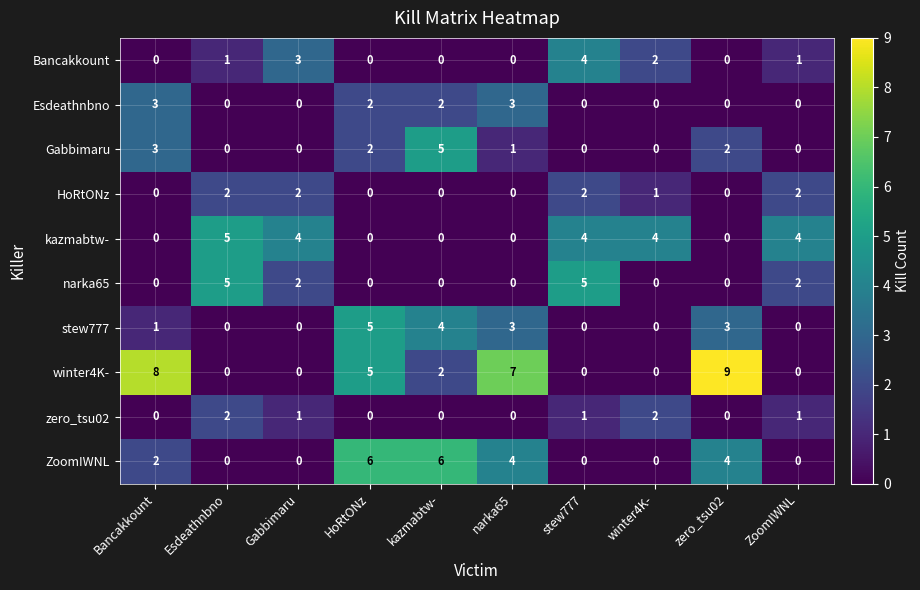

How many distinct data groups are displayed?

10